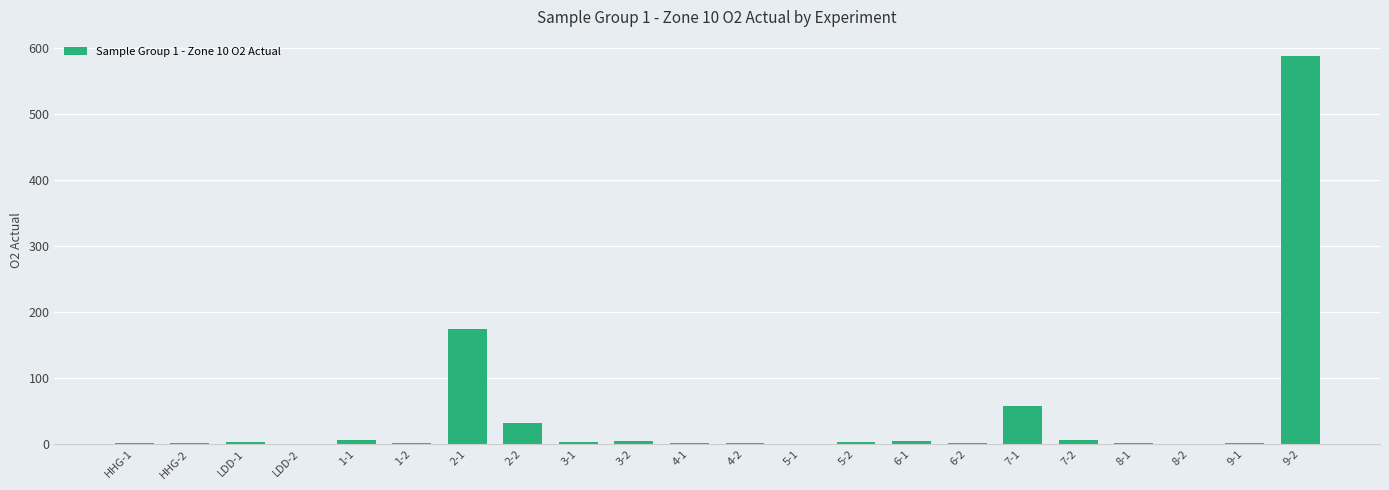

What is the greatest value displayed?

588